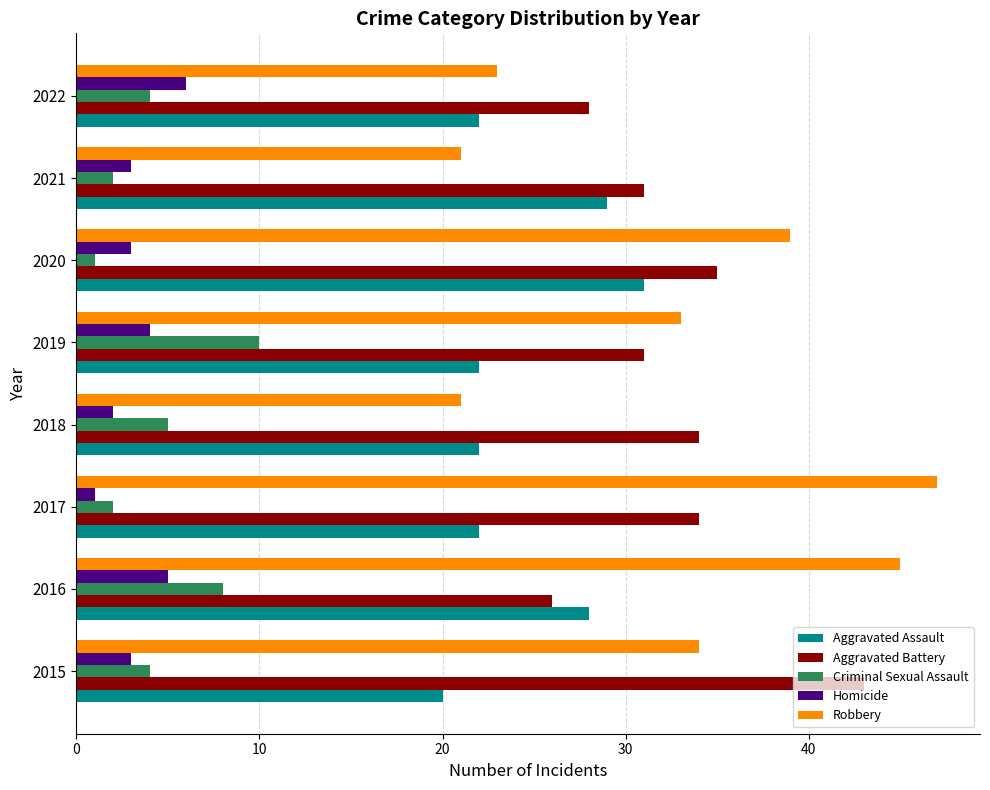

What is the total value across all series at 2022?

83